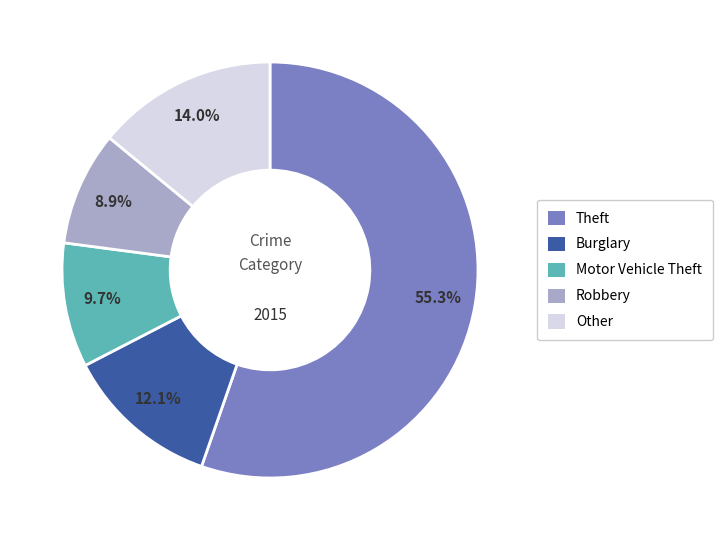

Is there a majority slice in this chart?

Yes